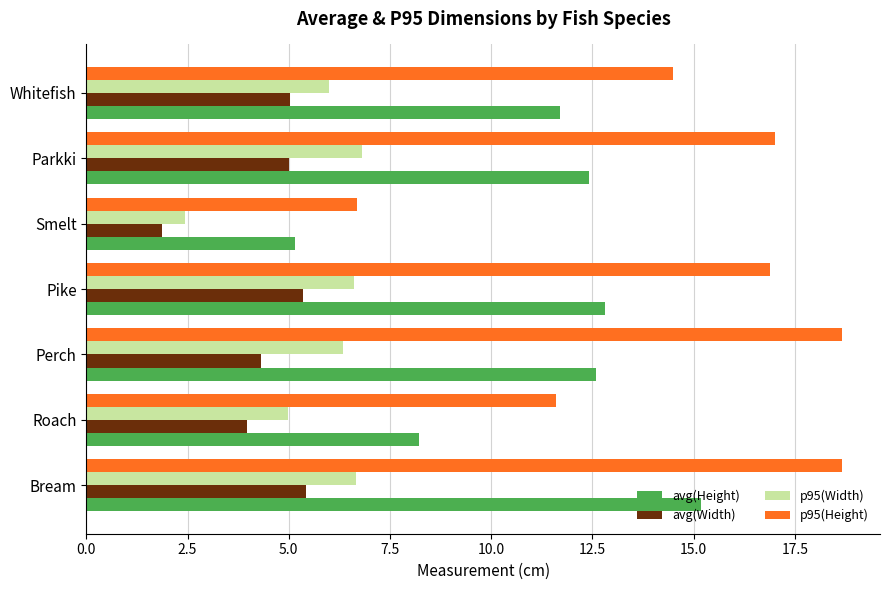

Which series has the widest spread of values?

p95(Height)